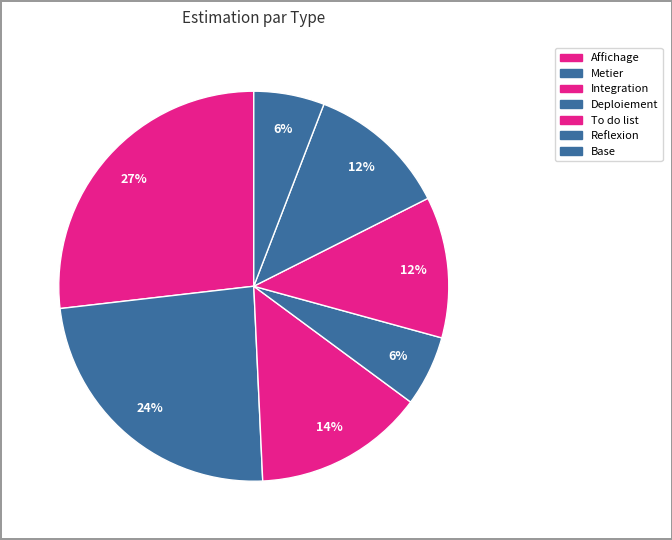

What is the smallest slice in the pie chart?

Base